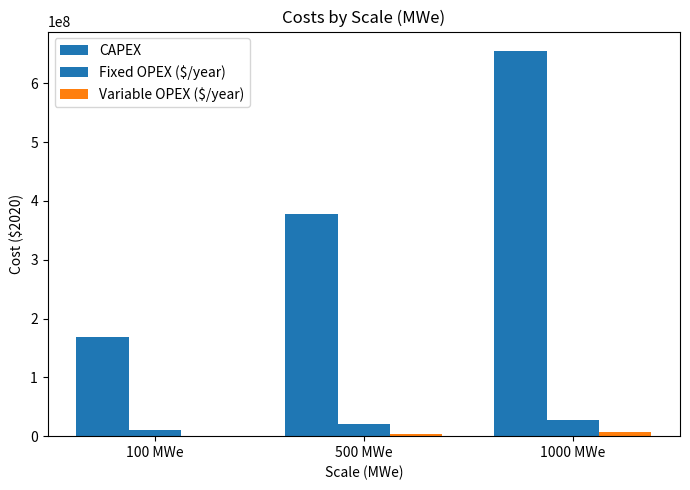

At 1000 MWe, list the series in order from smallest to largest.

Variable OPEX ($/year), Fixed OPEX ($/year), CAPEX